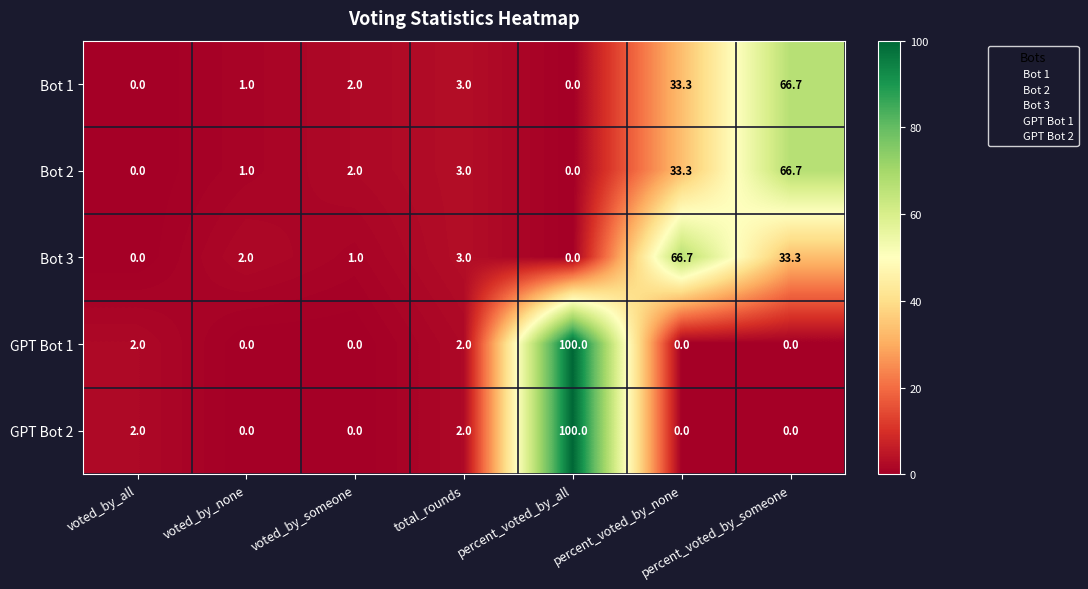

True or false: Bot 2 has a value of -37.8 at percent_voted_by_all.

False